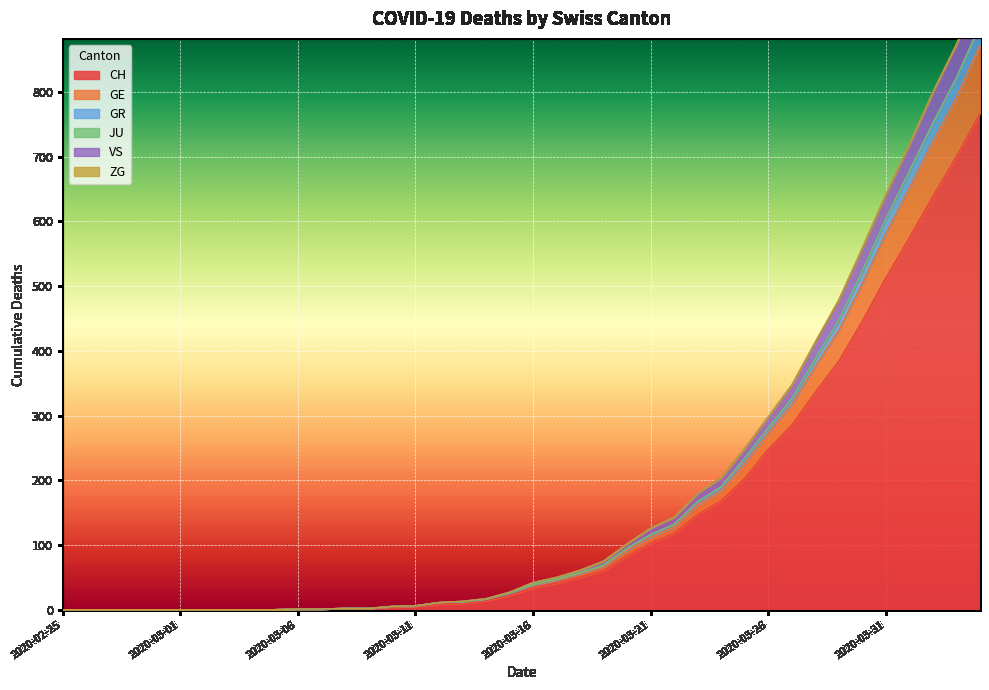

The GR series shows 116 at 2020-03-21. True or false?

True